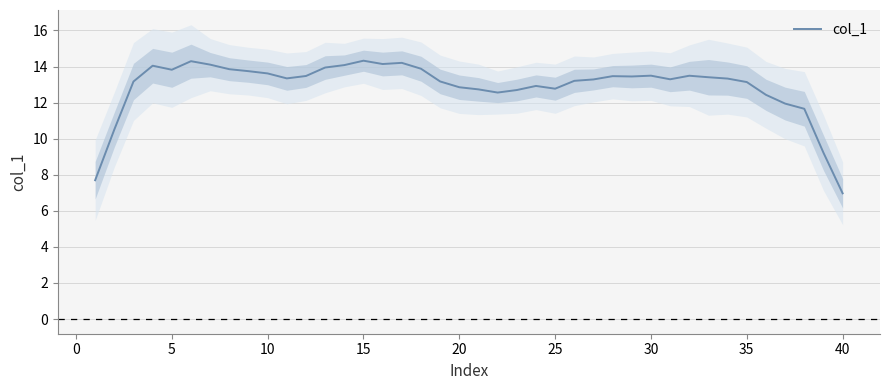

The col_1 series shows 13.6 at 10. True or false?

True